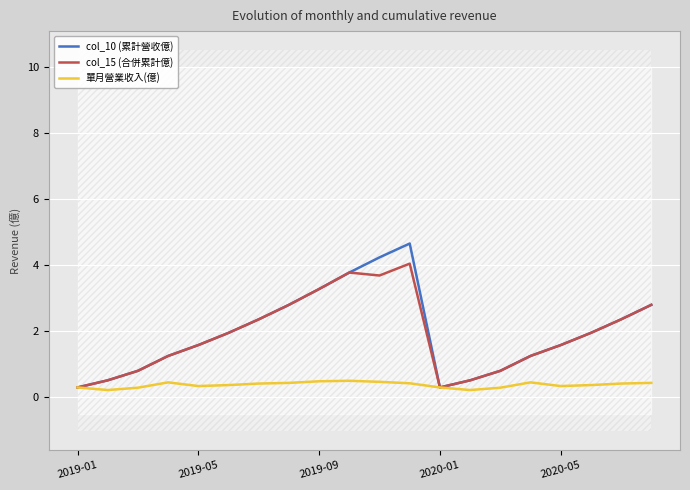

What is the sum of the 單月營業收入(億) values at 17 and 11?

0.8